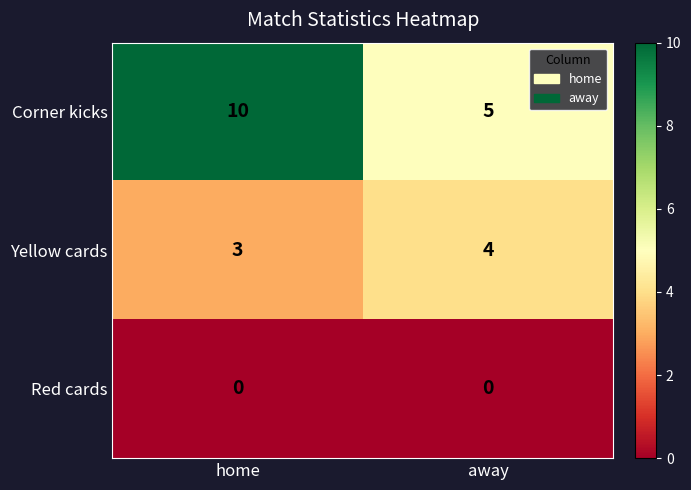

What is the total value across all series at away?

9